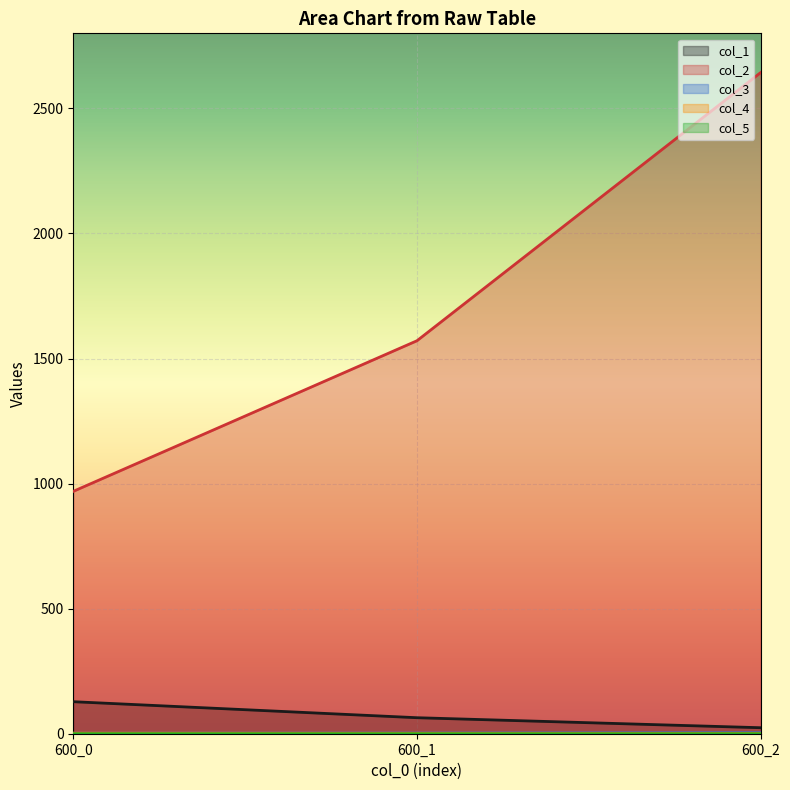

What is the value of the col_3 point at the 3rd from the left?

4.2